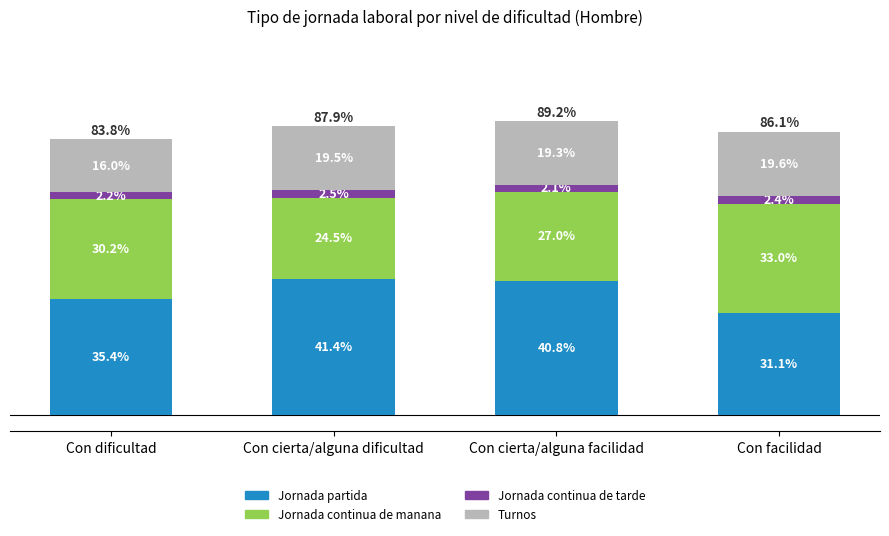

At which category is the sum across all series the highest?

Con cierta/alguna facilidad